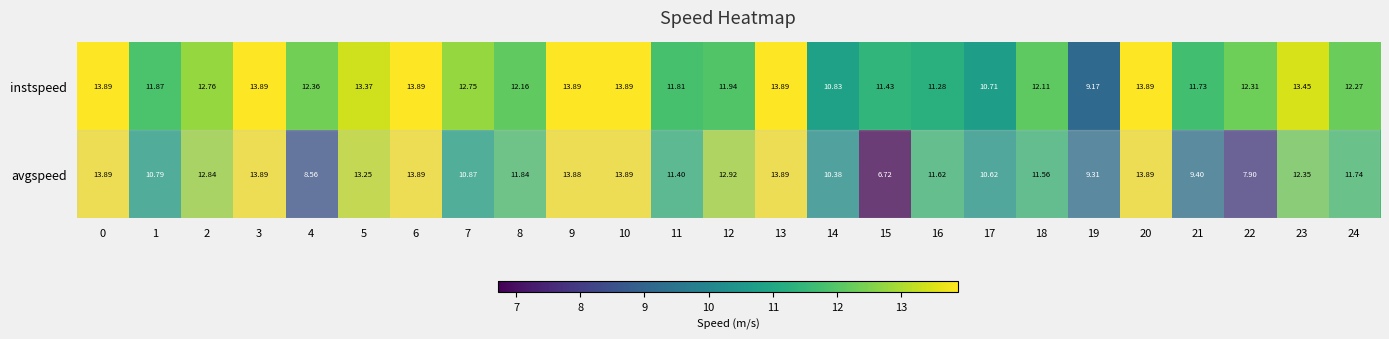

Is the value of avgspeed at 13 greater than the value of instspeed at 23?

Yes